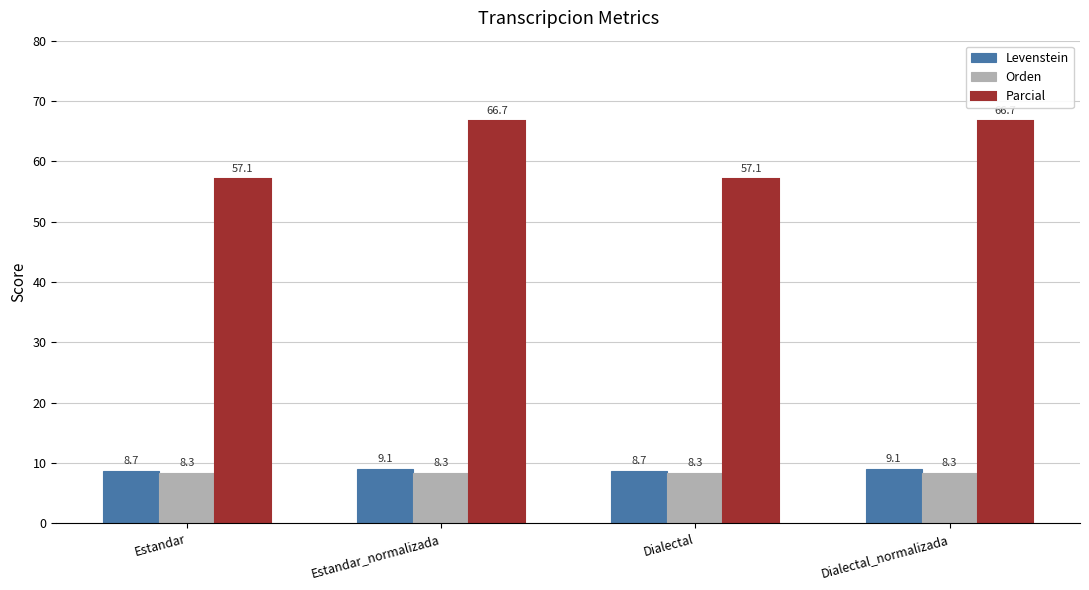

Reading right to left, transcribe all the data shown in this chart.

Levenstein: Dialectal_normalizada=9.1	Dialectal=8.7	Estandar_normalizada=9.1	Estandar=8.7
Orden: Dialectal_normalizada=8.3	Dialectal=8.3	Estandar_normalizada=8.3	Estandar=8.3
Parcial: Dialectal_normalizada=66.7	Dialectal=57.1	Estandar_normalizada=66.7	Estandar=57.1